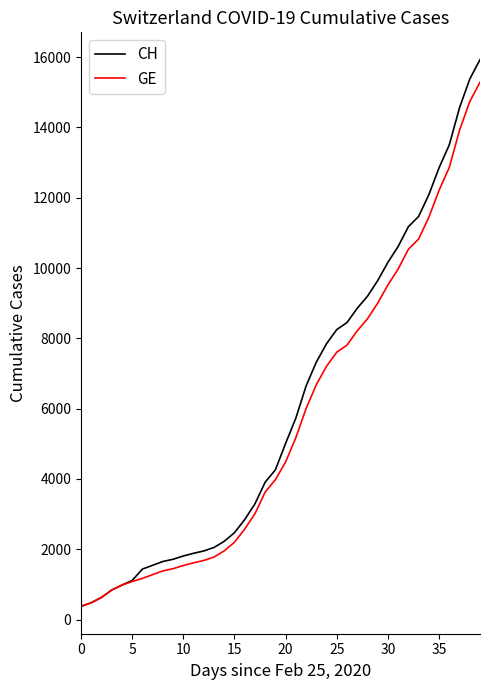

What is the smallest value displayed?

375